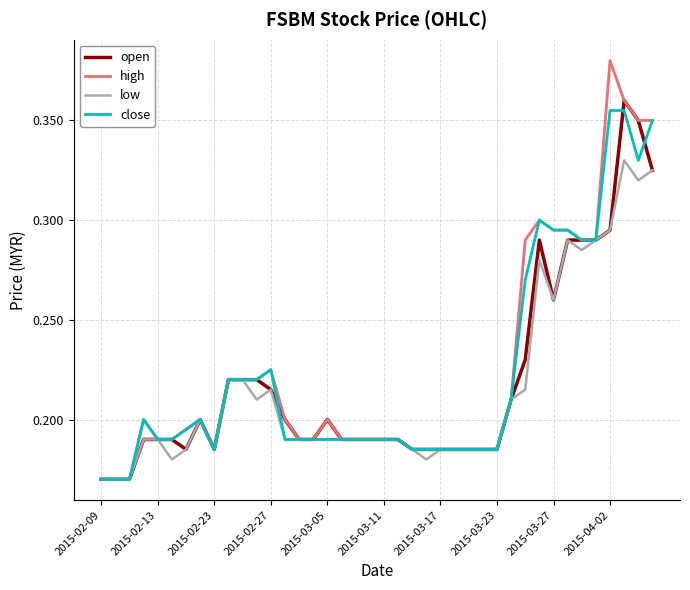

Which label corresponds to the largest value in the chart?

2015-04-02